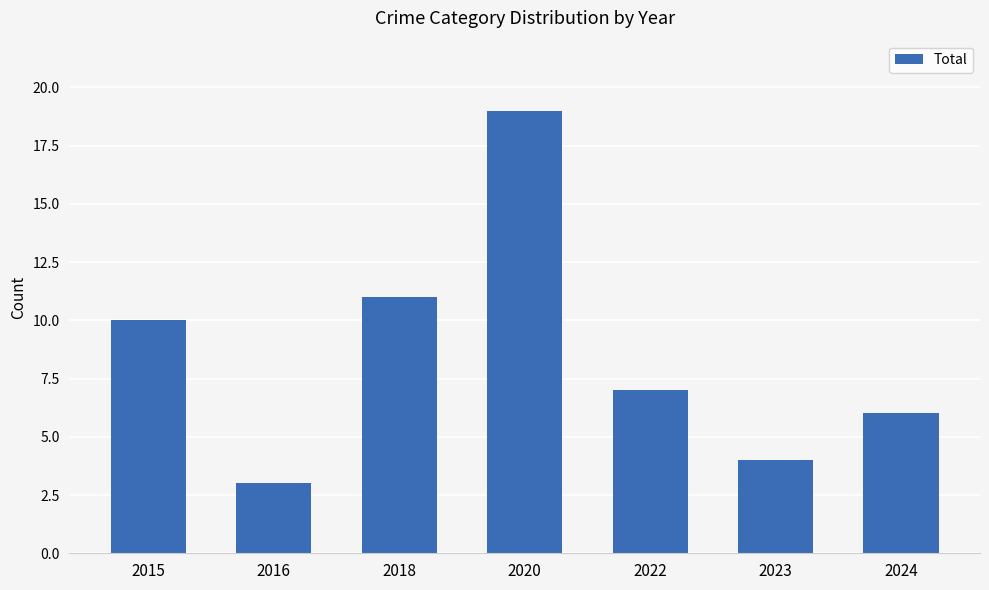

True or false: the data shows 2 at 2016.

False